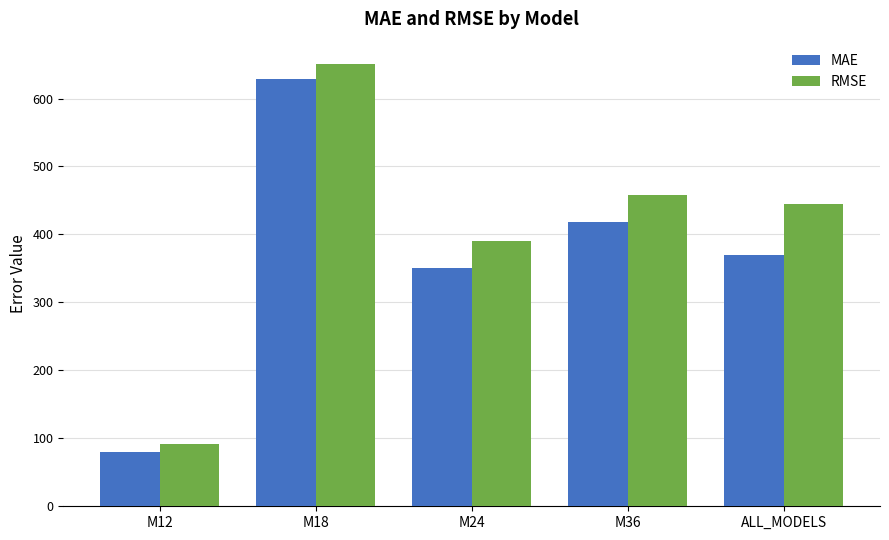

Between M12 and M24, which series saw the biggest shift?

RMSE